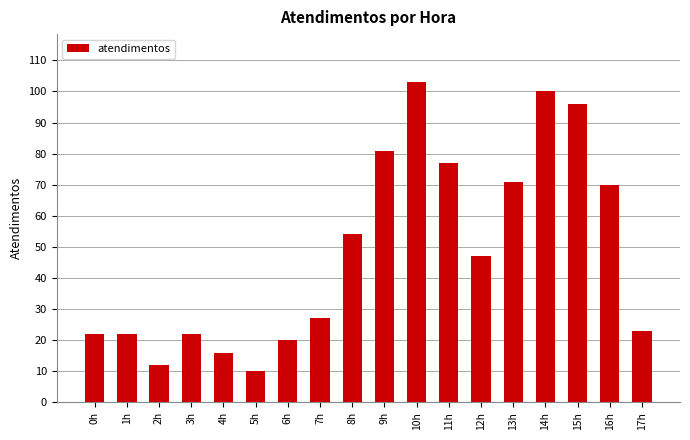

Does the chart contain any negative values?

No